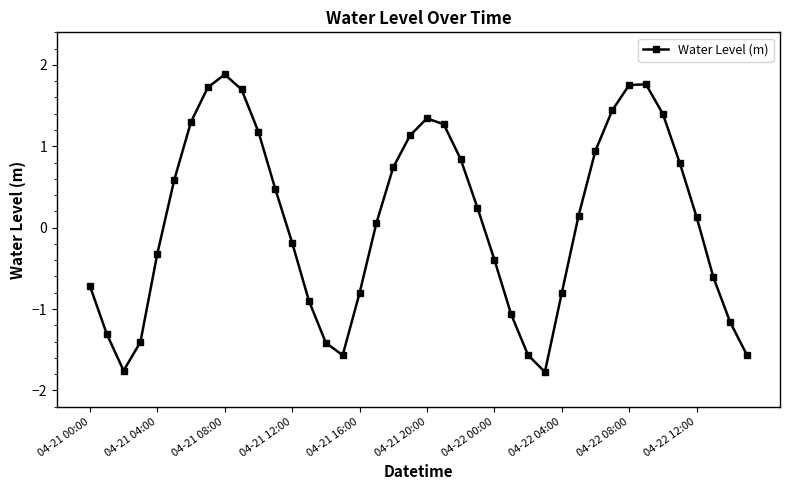

How many interior local valleys (lower than both neighbors) does the data have?

3